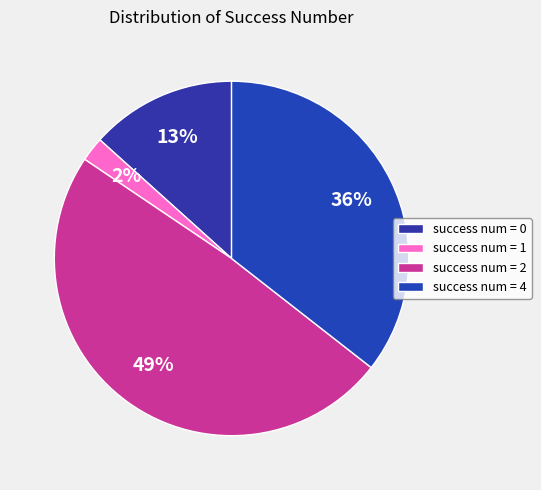

To the nearest percent, what is the average slice percentage?

25%